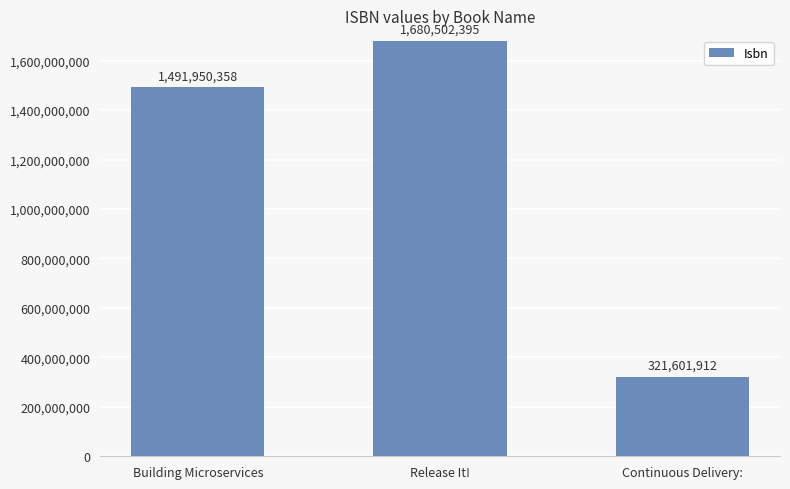

How many categories are shown in the chart?

3